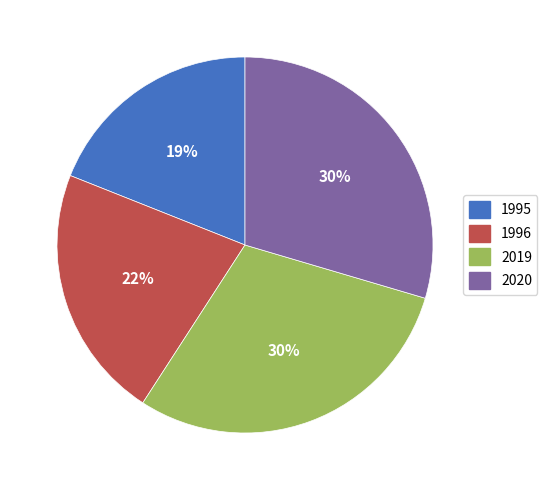

Which category has the smallest portion of the pie?

1995